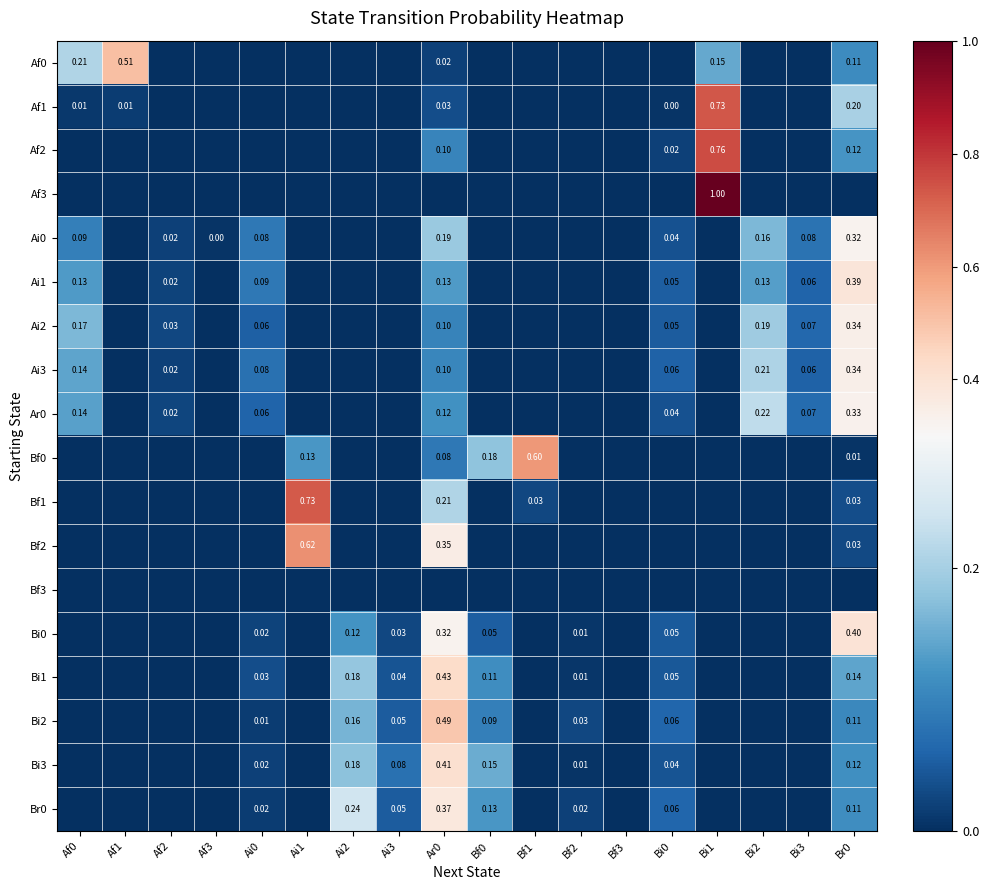

The Bi2 series shows 0.1 at Bi0. True or false?

True